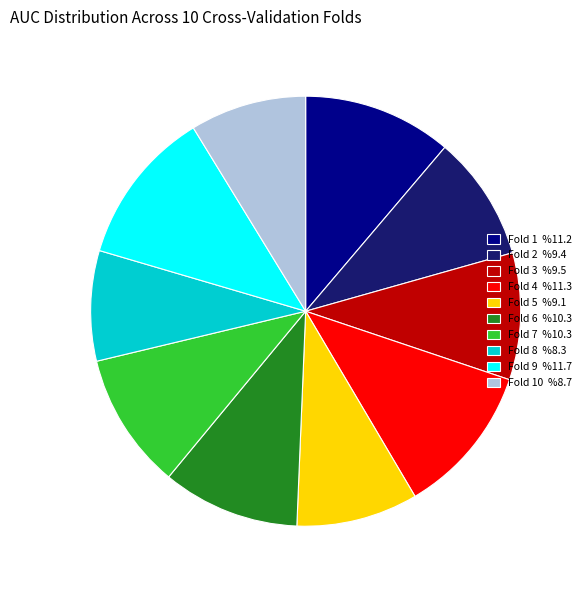

Does any single category account for the majority?

No